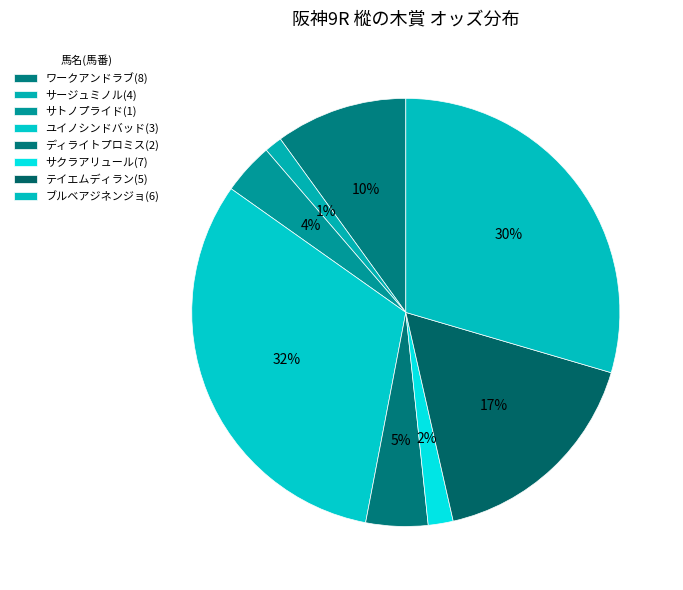

How many slices are in this pie chart?

8